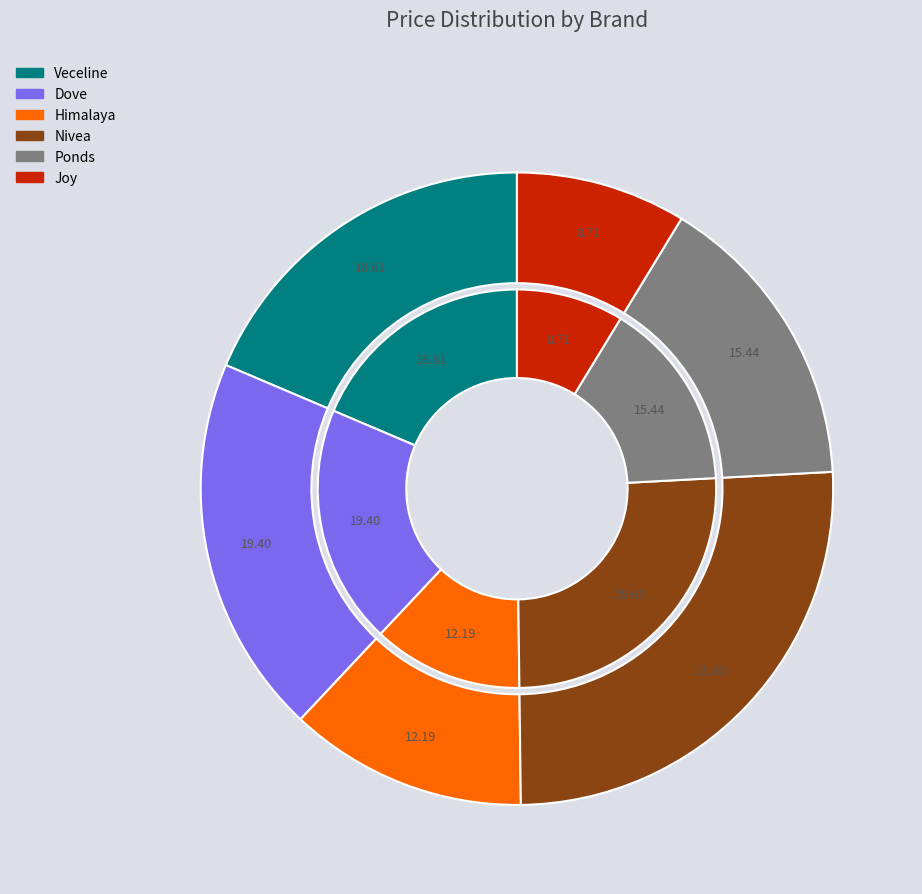

Which slice is the smallest?

Joy